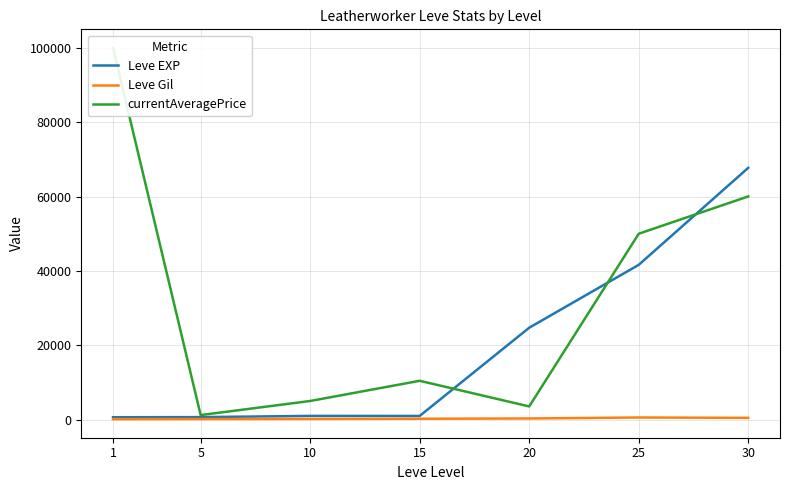

What is the greatest value displayed?

100000